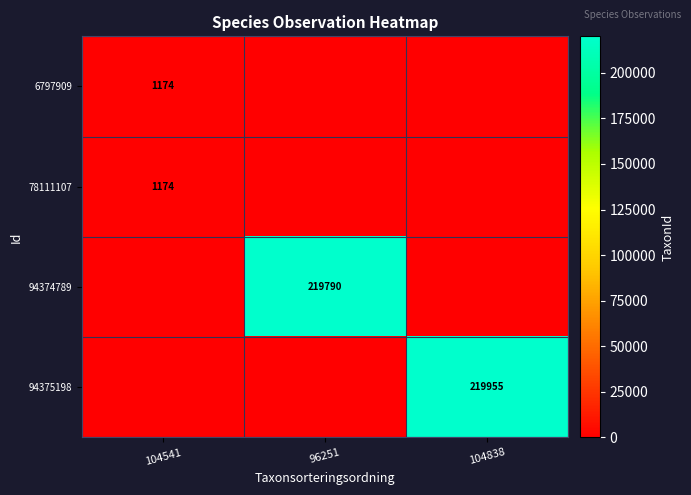

True or false: 94374789 has a value of 219790 at 96251.

True